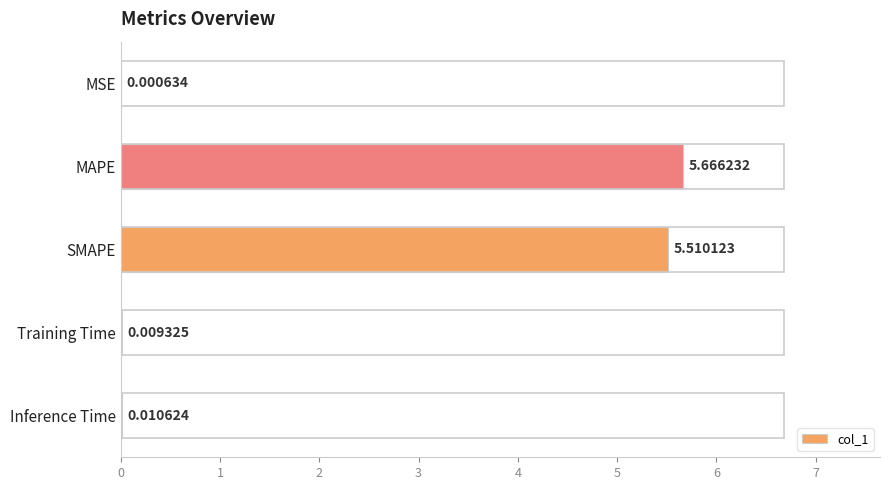

Between Inference Time and MSE, which is larger?

Inference Time